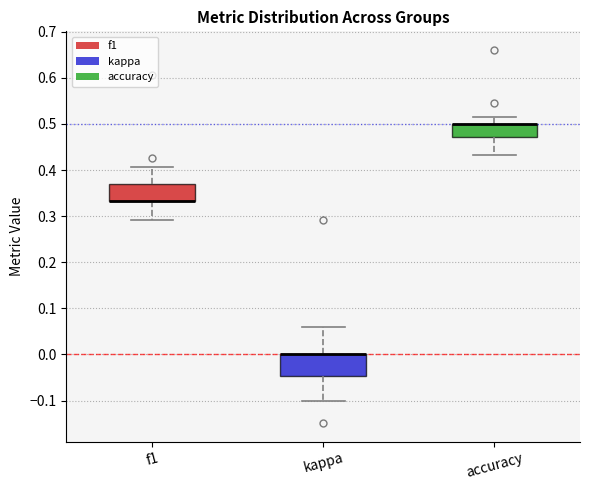

Comparing the boxes themselves (not the whiskers), which one is the tallest?

kappa